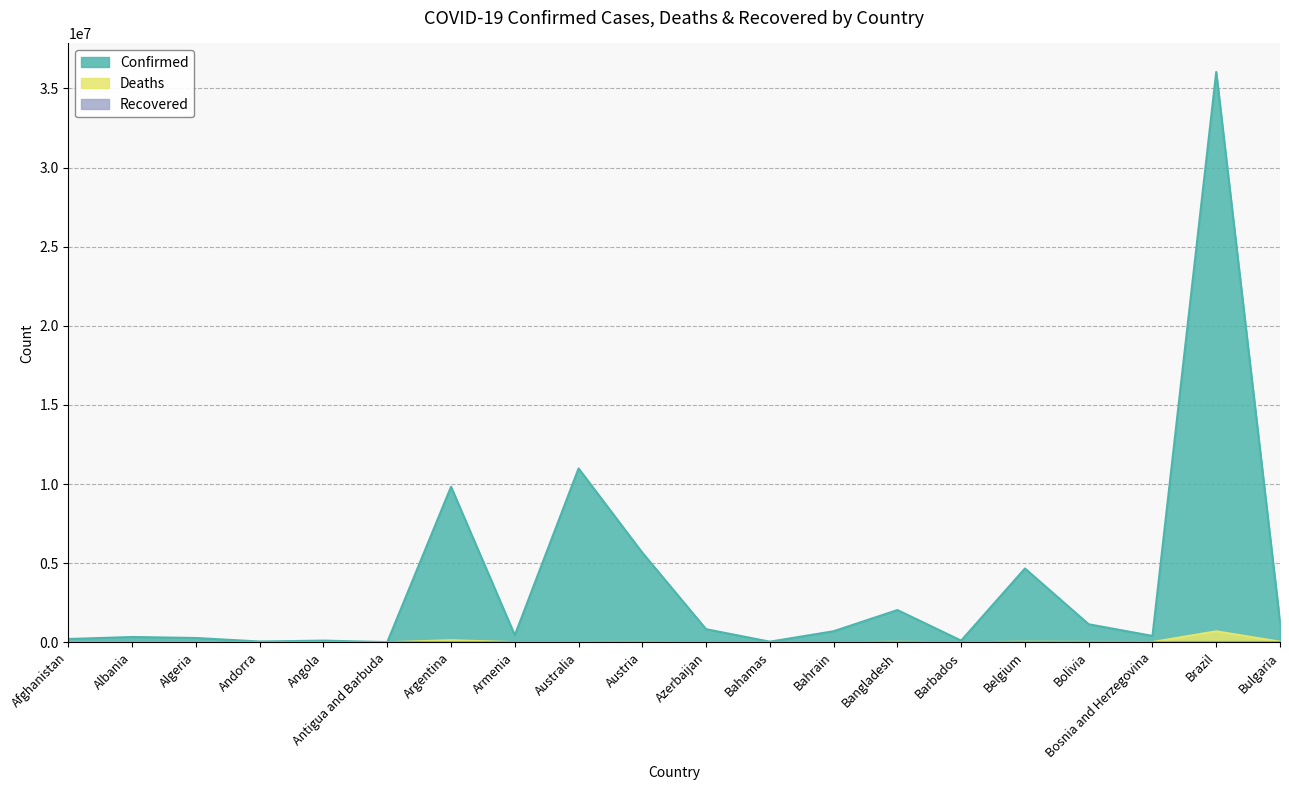

Does the chart have visible grid lines?

Yes